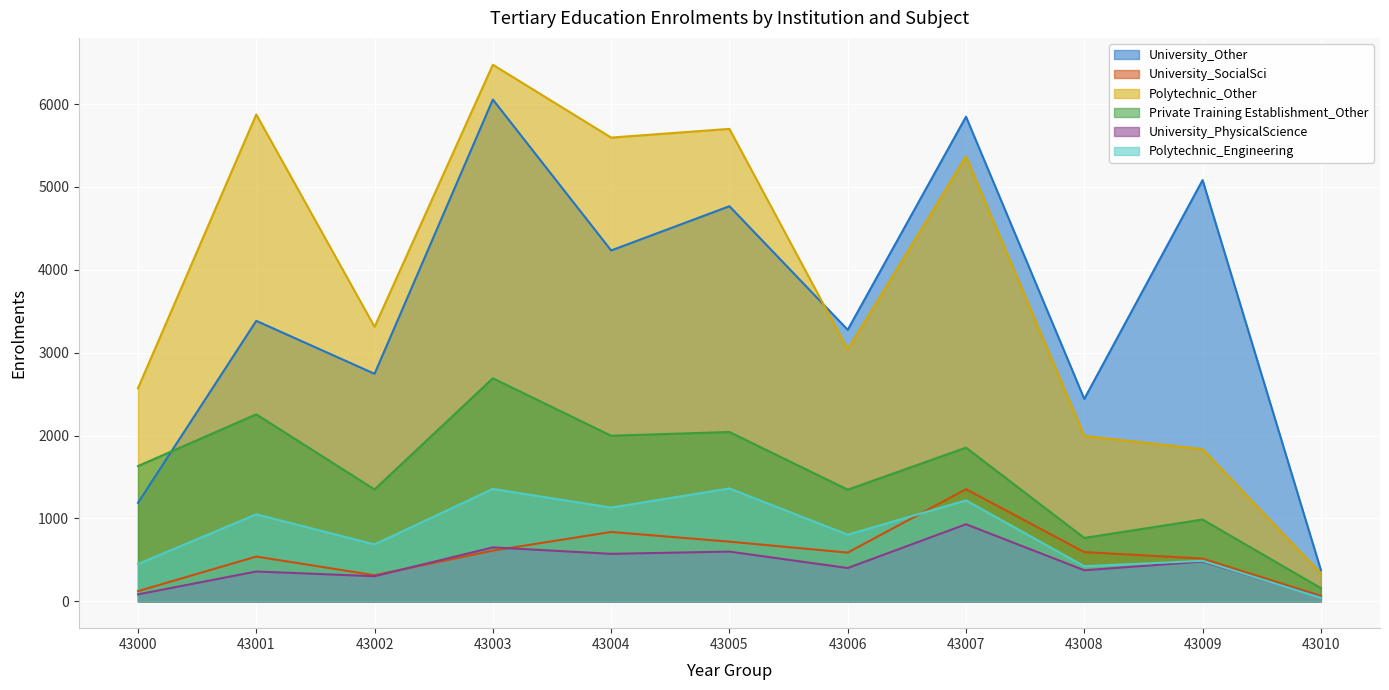

How many lines are shown in the chart?

6